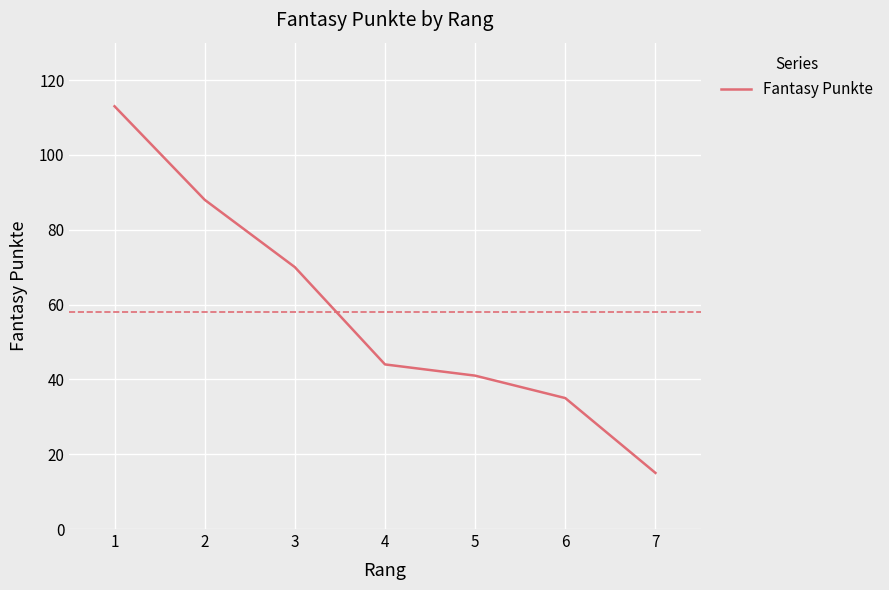

The chart shows a value of 35 at 6. True or false?

True